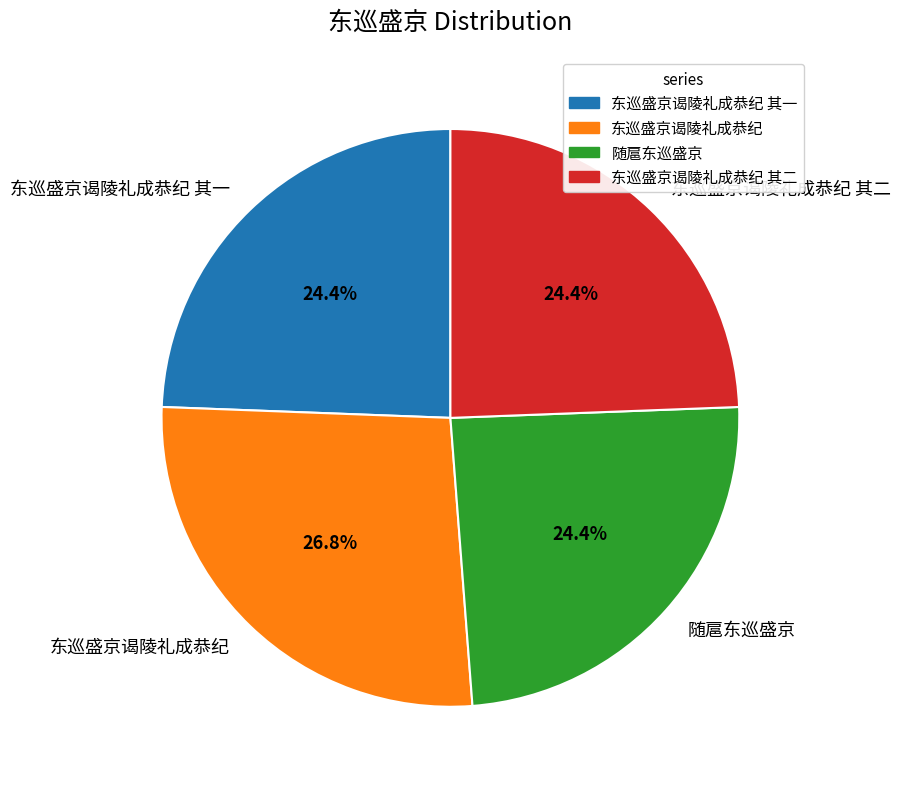

True or false: 东巡盛京谒陵礼成恭纪 accounts for 13% of the total.

False